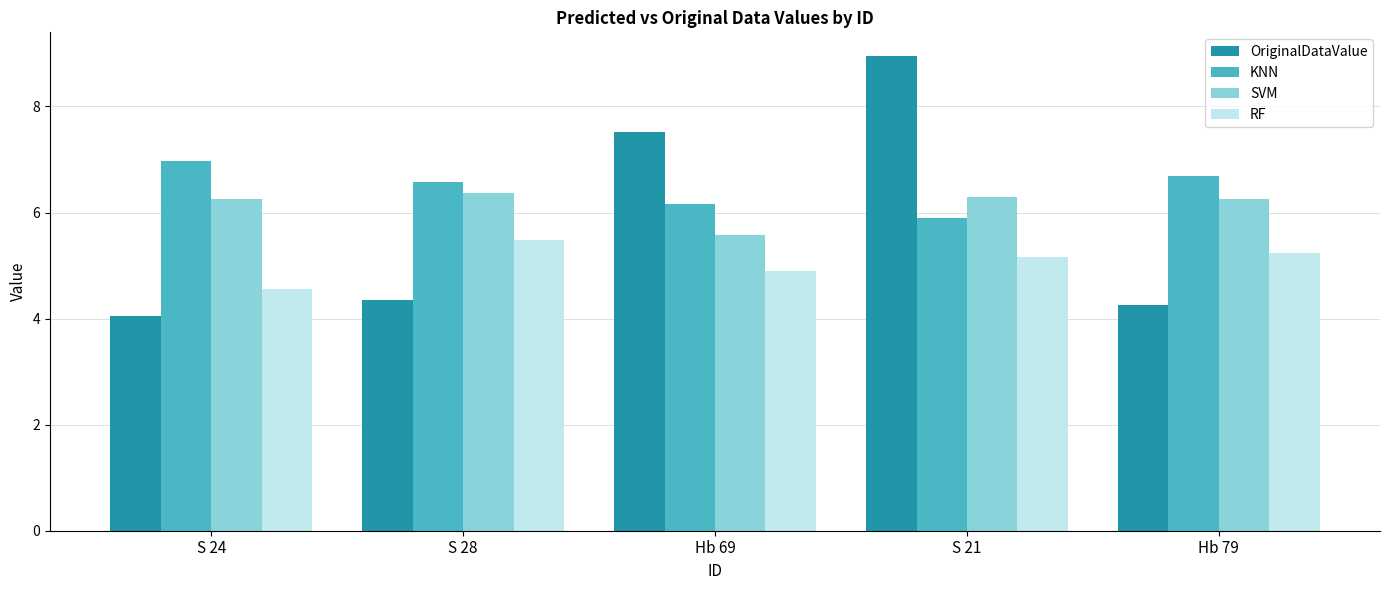

What is the total value across all series at Hb 69?

24.2